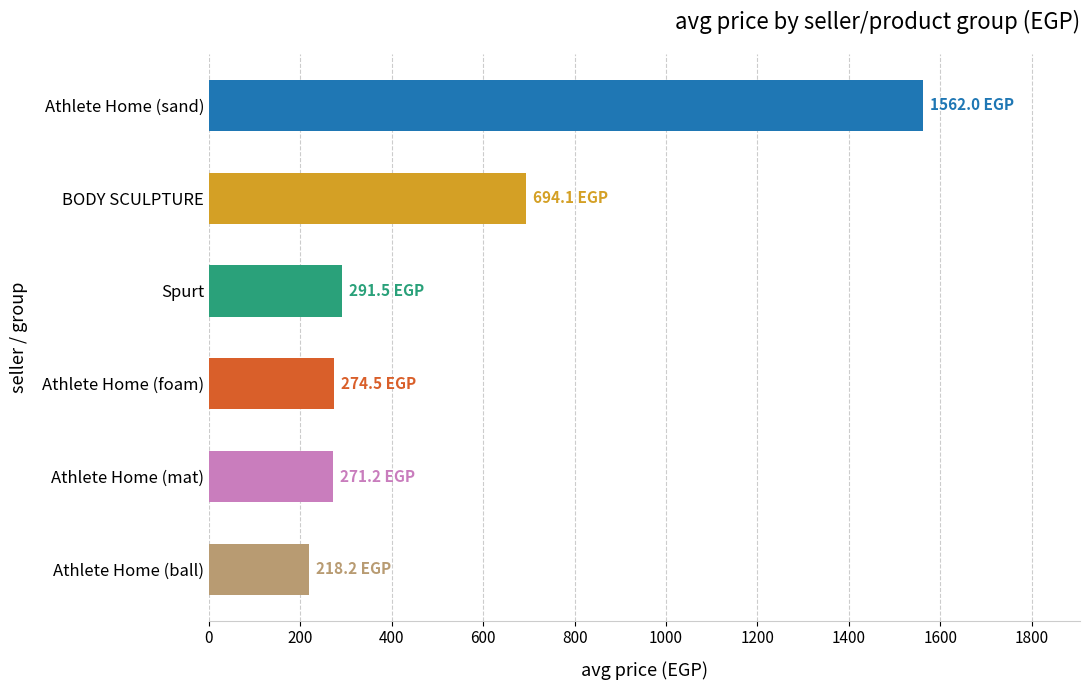

Which category has the highest value across all series?

Athlete Home (sand)